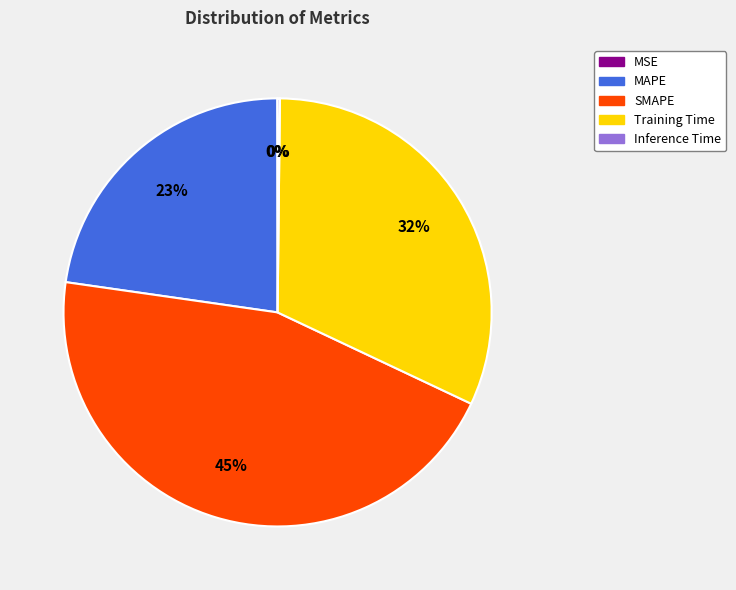

What is the largest slice in the pie chart?

SMAPE